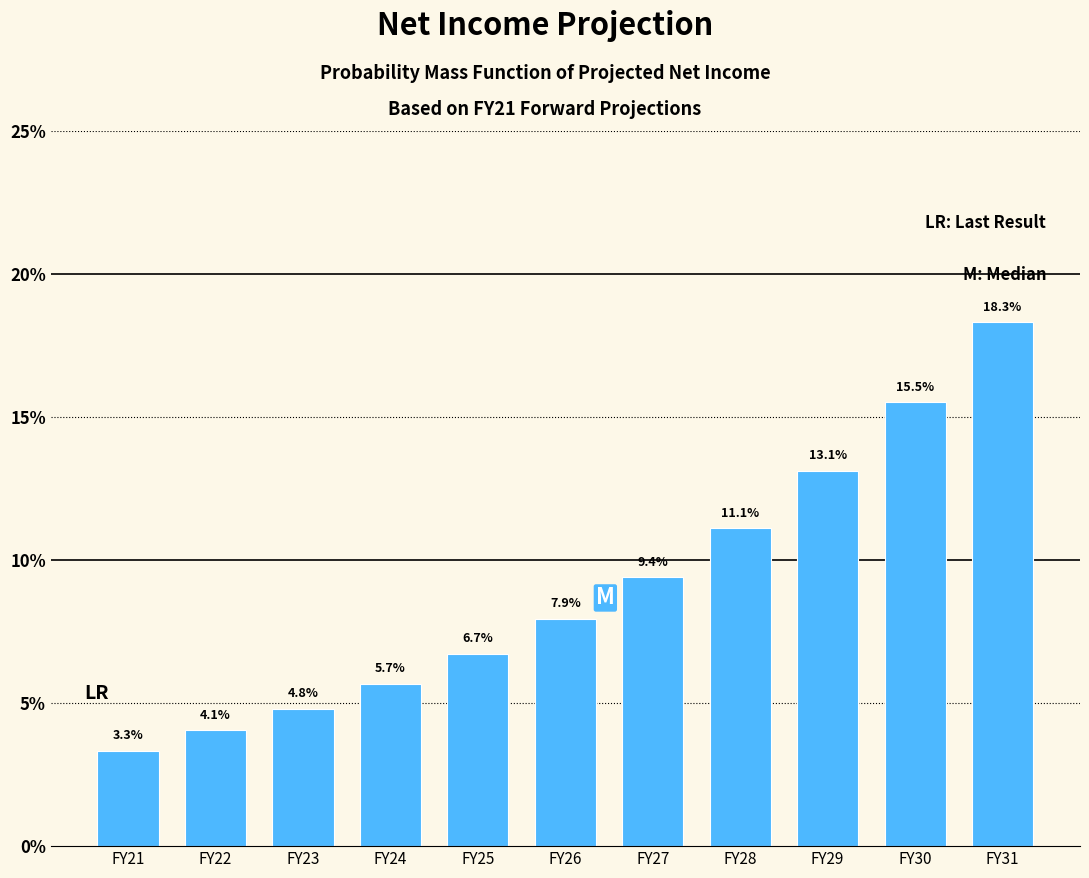

Reading left to right, list all the values displayed in this chart.

FY21=3.3	FY22=4.1	FY23=4.8	FY24=5.7	FY25=6.7	FY26=7.9	FY27=9.4	FY28=11.1	FY29=13.1	FY30=15.5	FY31=18.3